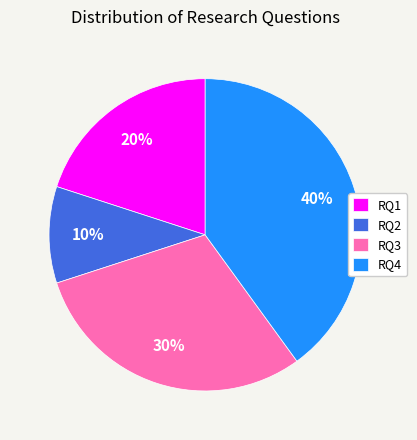

What percentage is the RQ1 slice, to the nearest percent?

20%